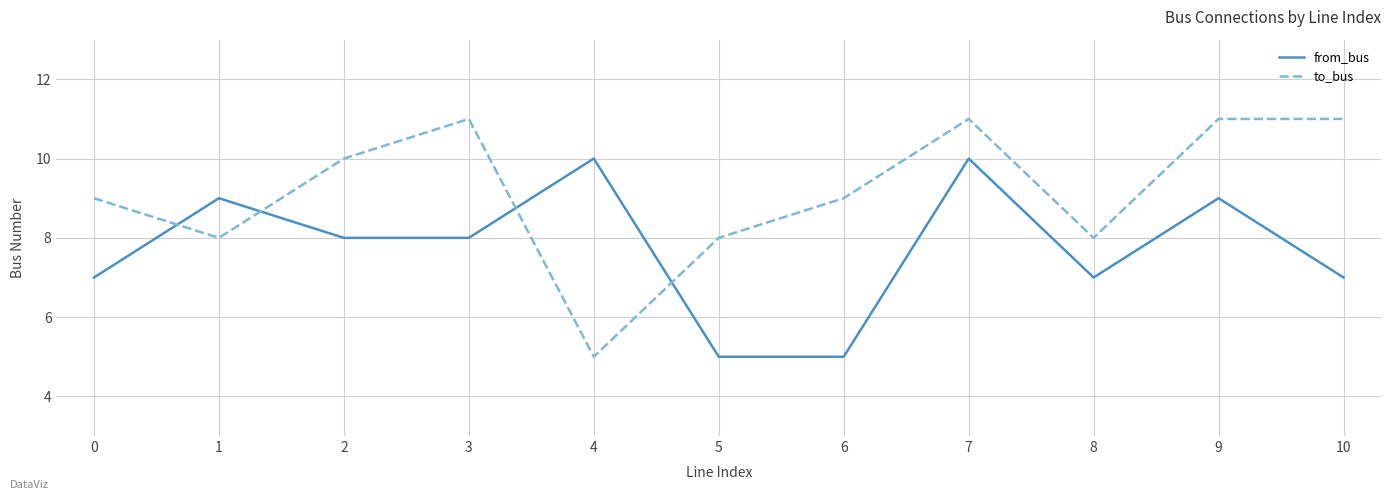

How many intersections are there between from_bus and to_bus?

4